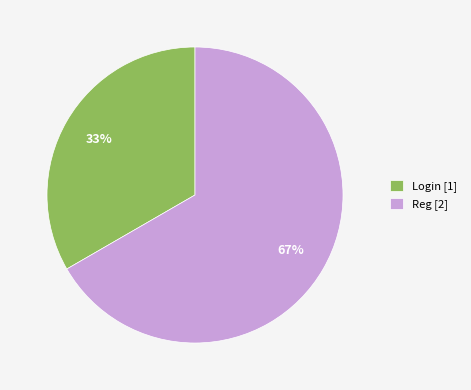

To the nearest percent, what is the combined percentage of Reg and Login?

100%